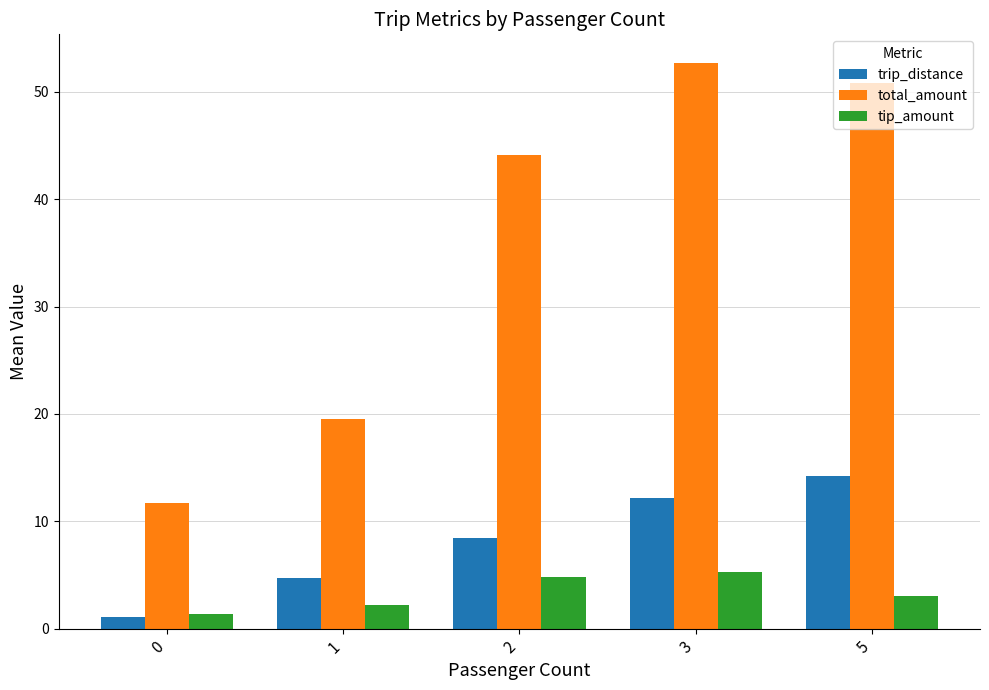

What is the sum of the trip_distance values at 1 and 5?

18.9